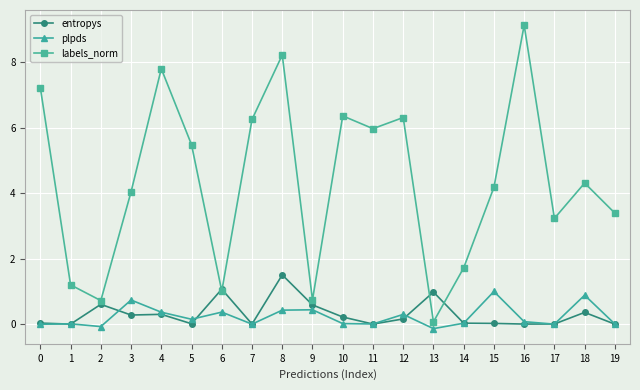

Is it true that labels_norm equals 4.5 at 17?

False